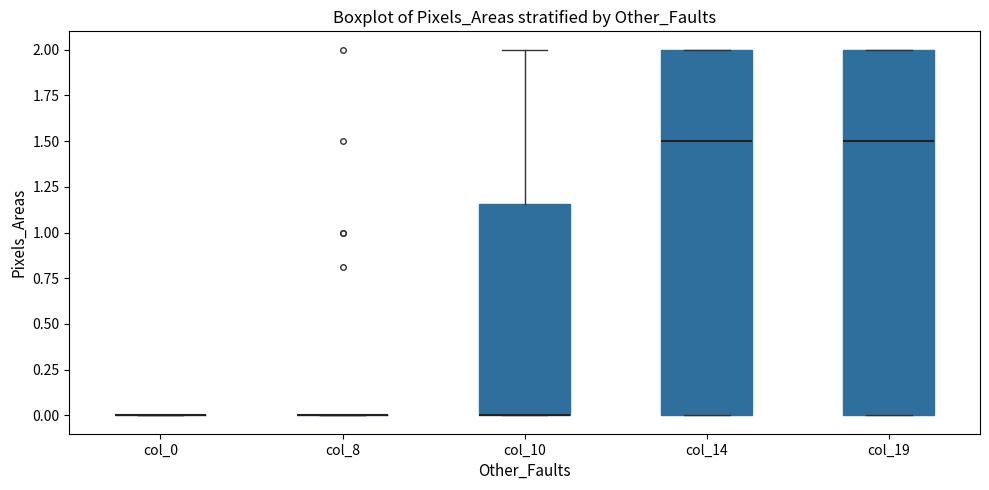

Where is the lower edge of the box for col_14 on the y-axis? The values are not printed on the chart, so give them approximately, as read against the axis.

0.00